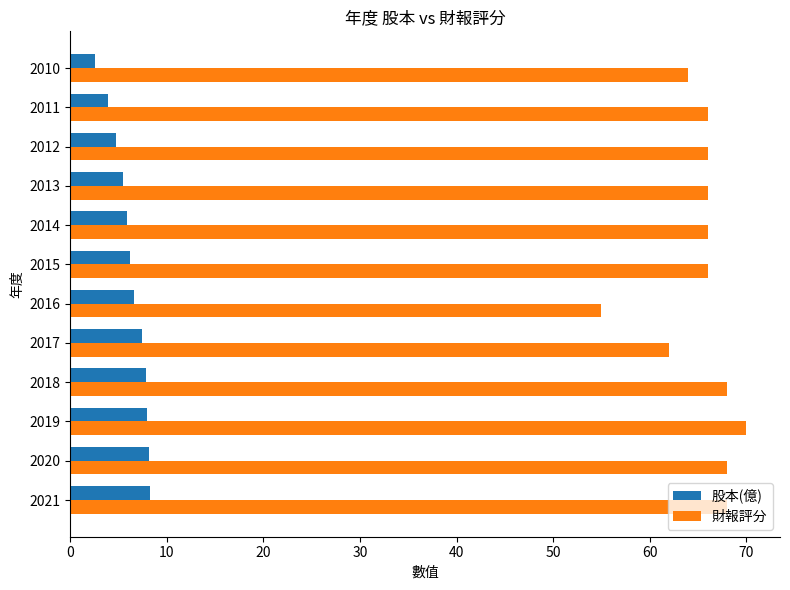

Which series has the largest total across all categories?

財報評分